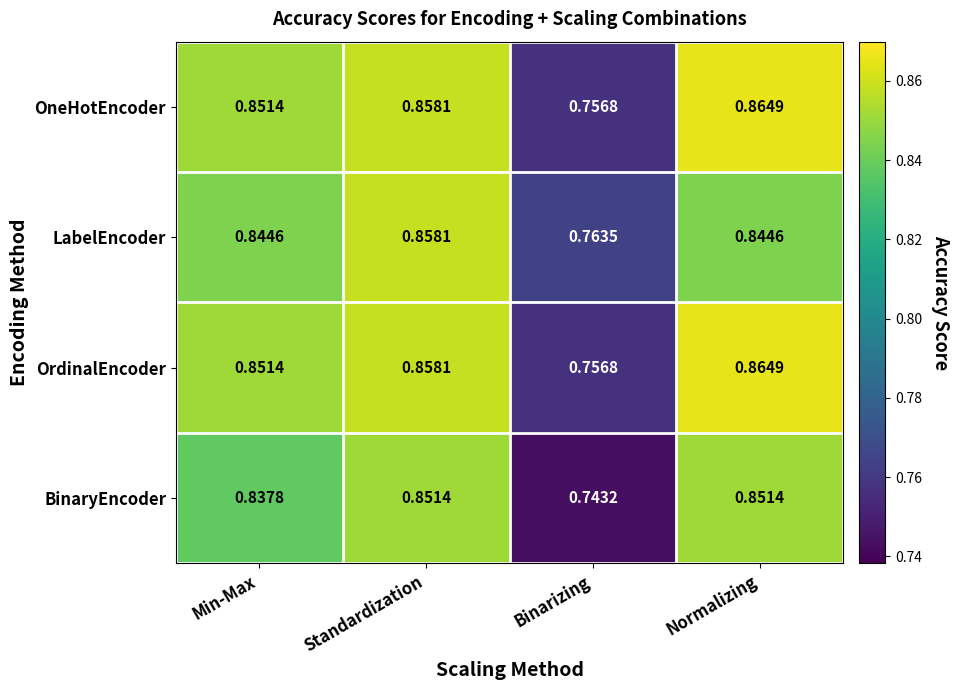

At which label is OneHotEncoder closest to 0?

Binarizing